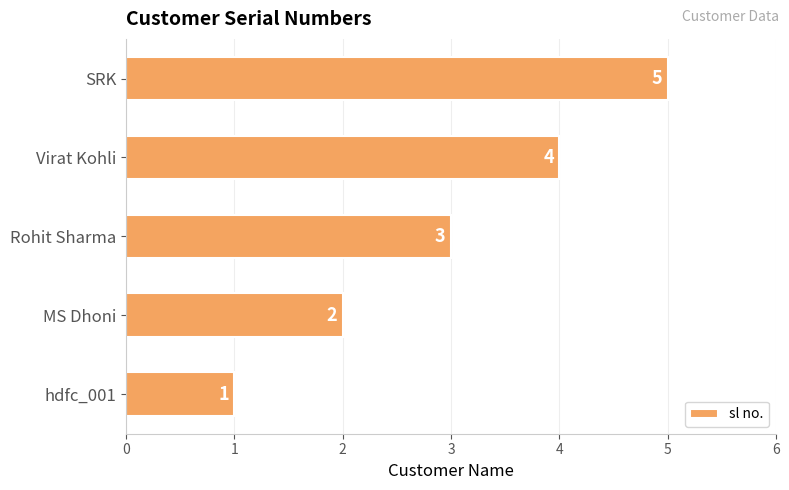

What is the change in value from Rohit Sharma to Virat Kohli?

+1